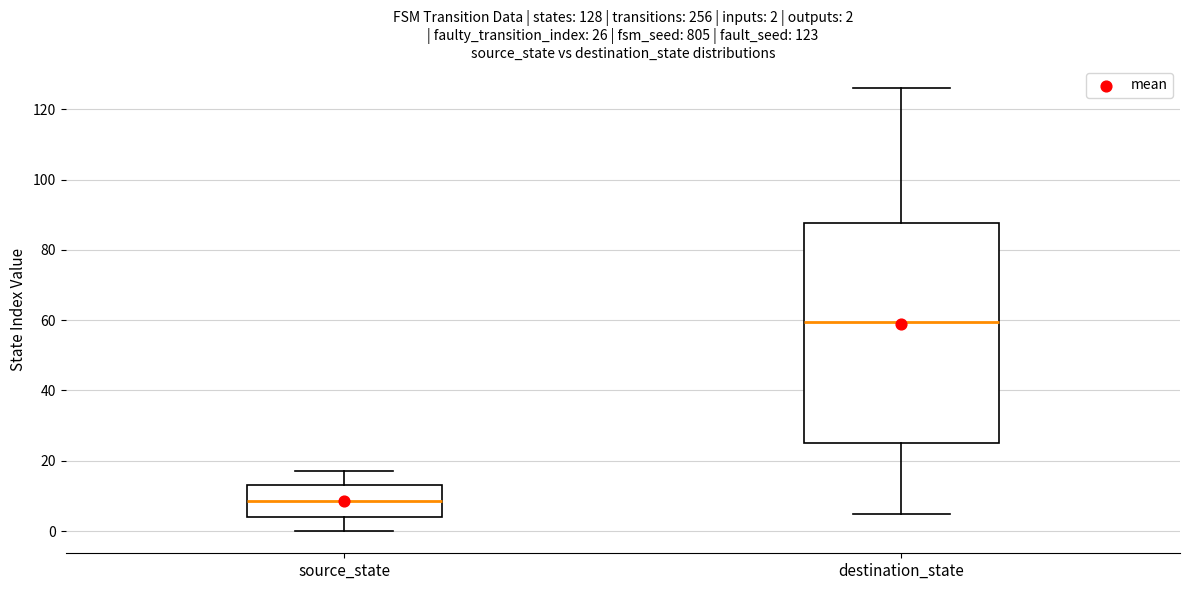

Which box has the lowest median line?

source_state